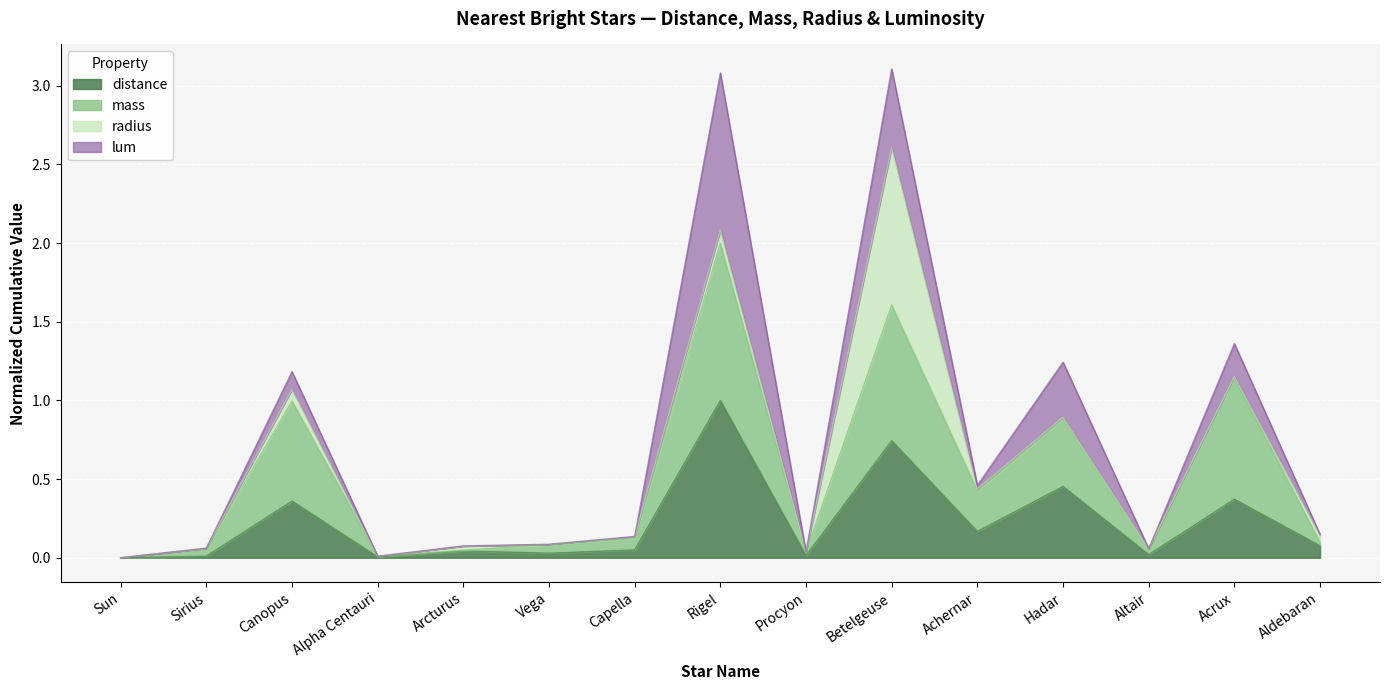

The value of distance at Hadar is 0.1. True or false?

False